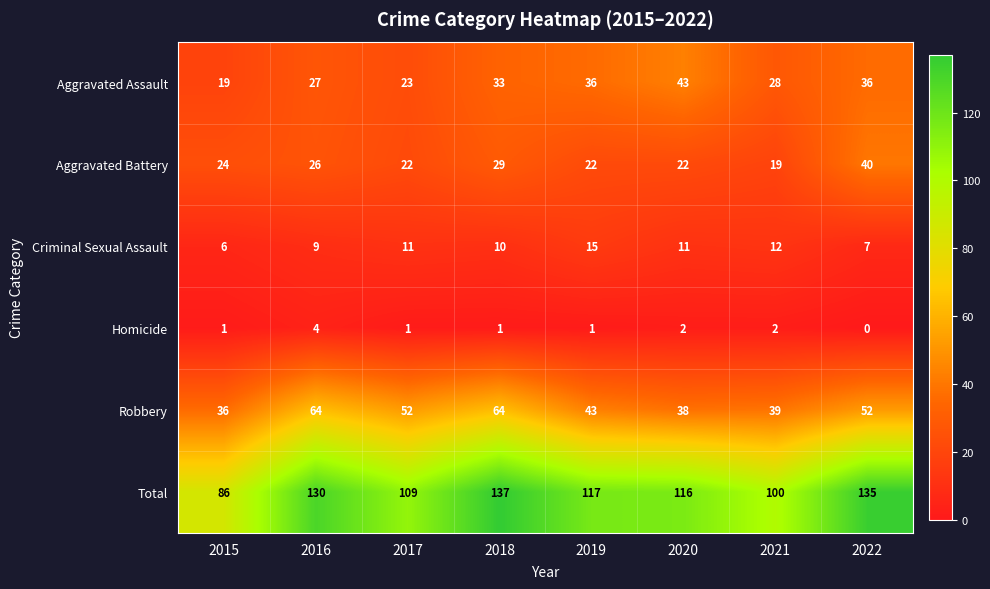

Which series has the largest total across all categories?

Total